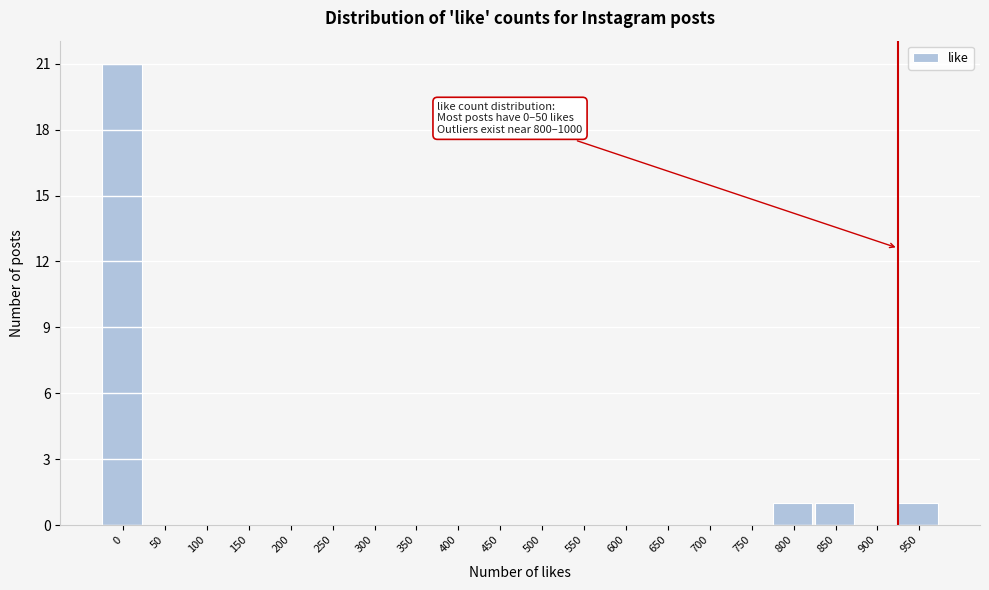

Reading left to right, transcribe all the data shown in this chart.

0=21	50=0	100=0	150=0	200=0	250=0	300=0	350=0	400=0	450=0	500=0	550=0	600=0	650=0	700=0	750=0	800=1	850=1	900=0	950=1